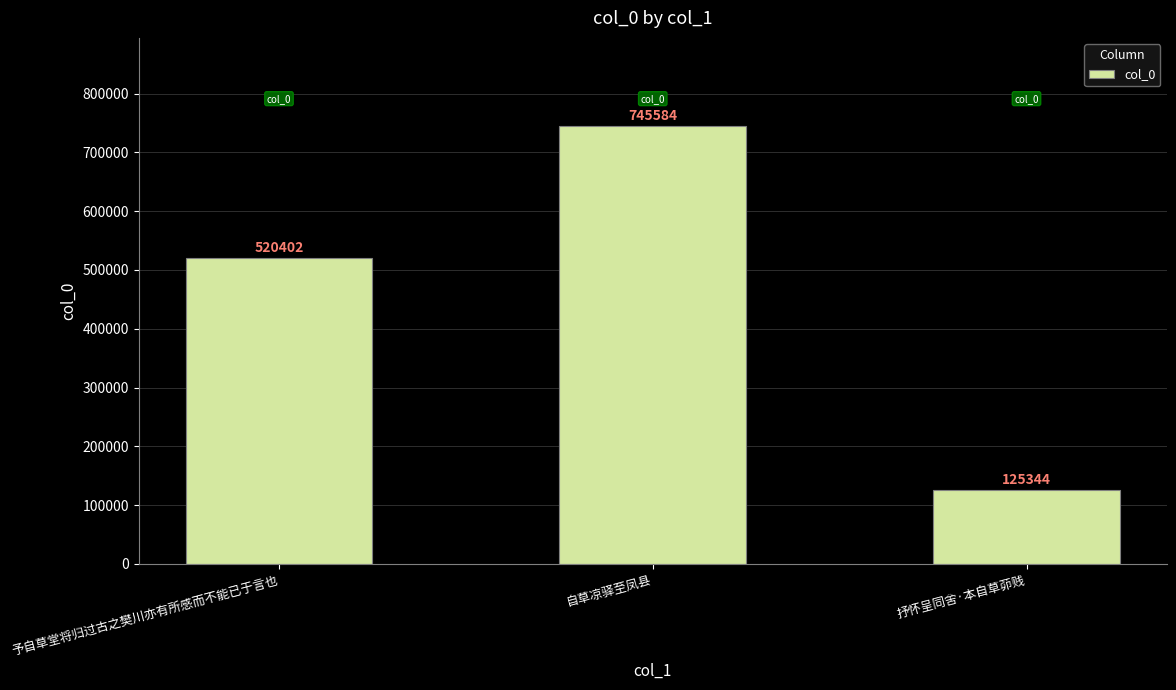

What is the smallest value displayed?

125344